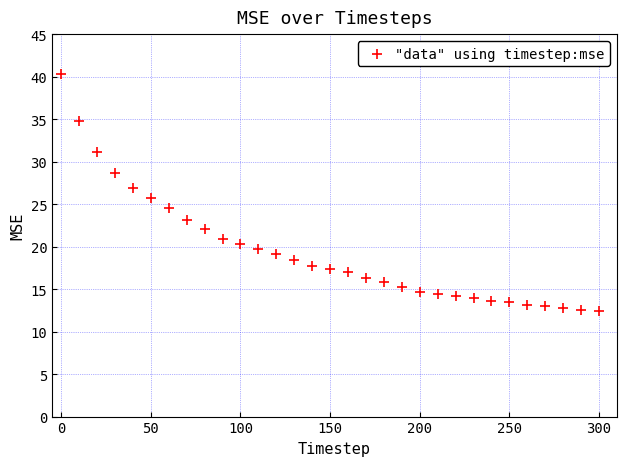

What is the range of Y values (max minus min)?

27.9